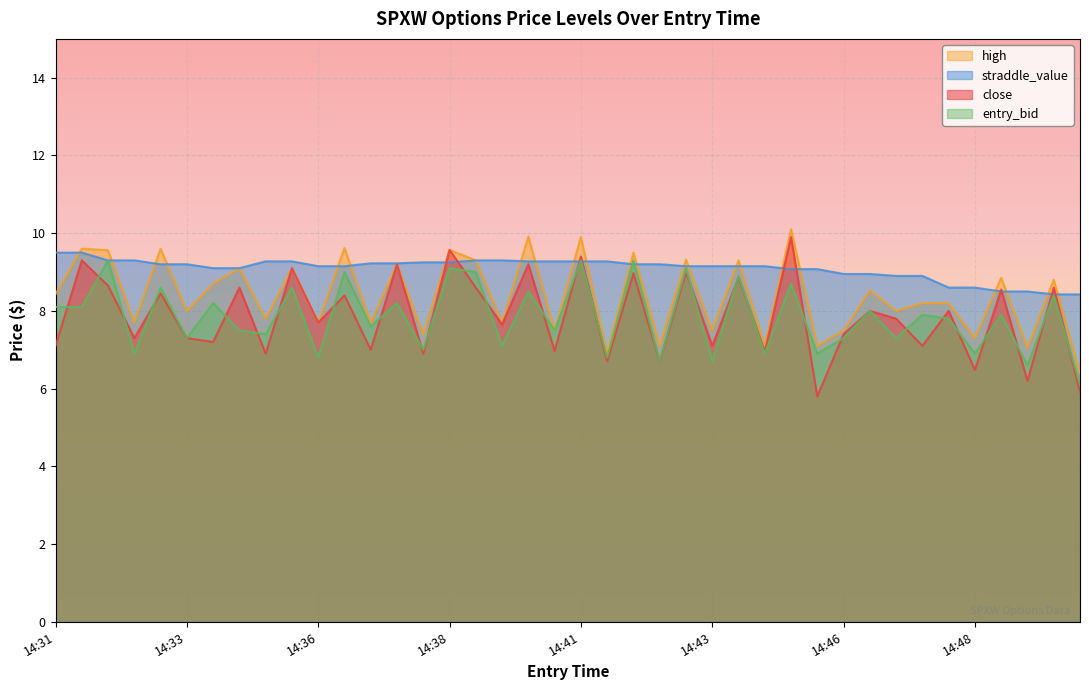

What is the maximum value for entry_bid?

9.3